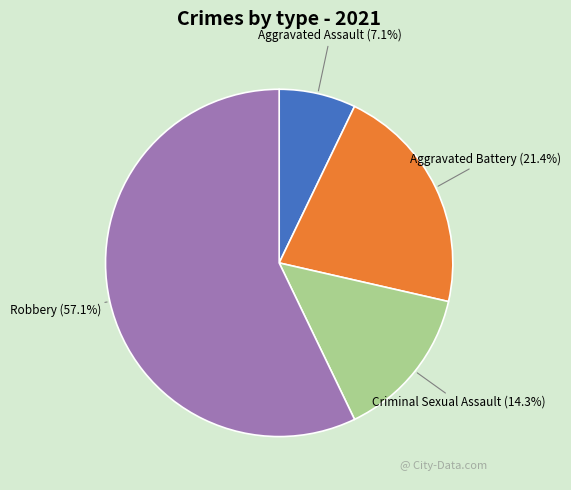

Which category accounts for the majority?

Robbery